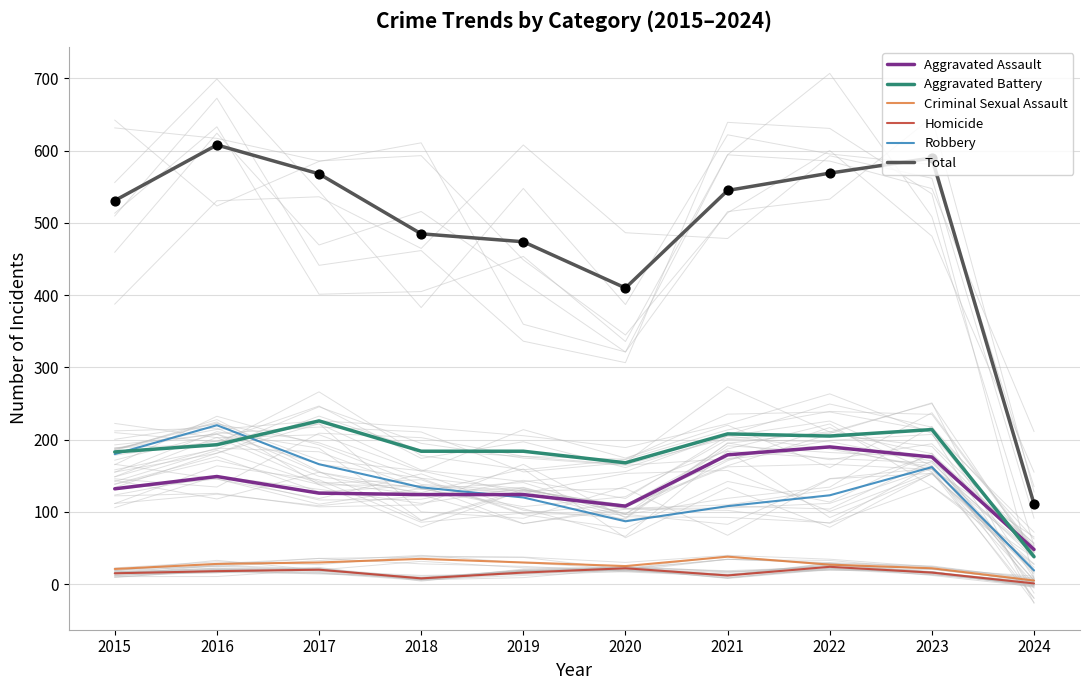

At which category is the sum across all series the highest?

2016